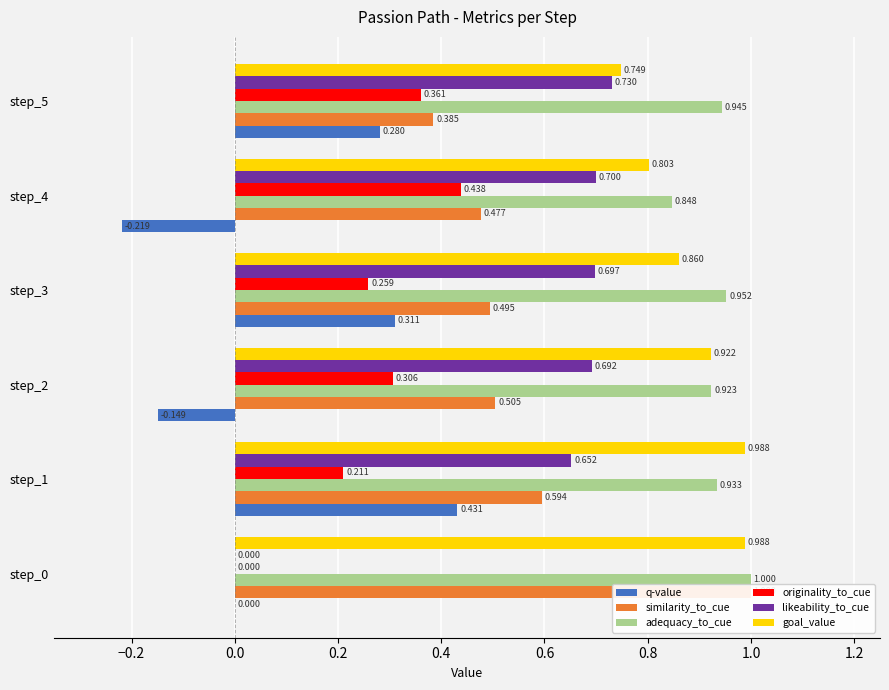

At how many categories does at least one series exceed 0?

6